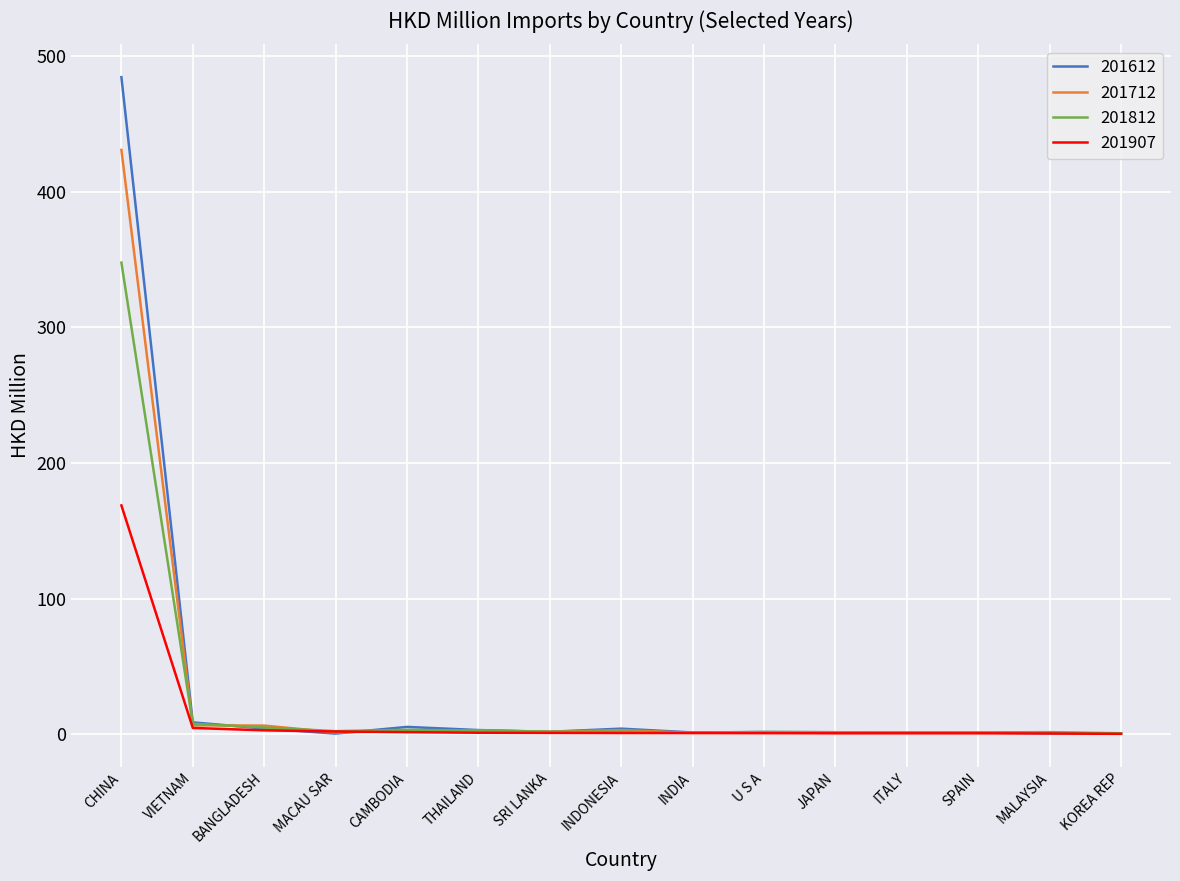

What is the highest value of the 201612 series?

484.4